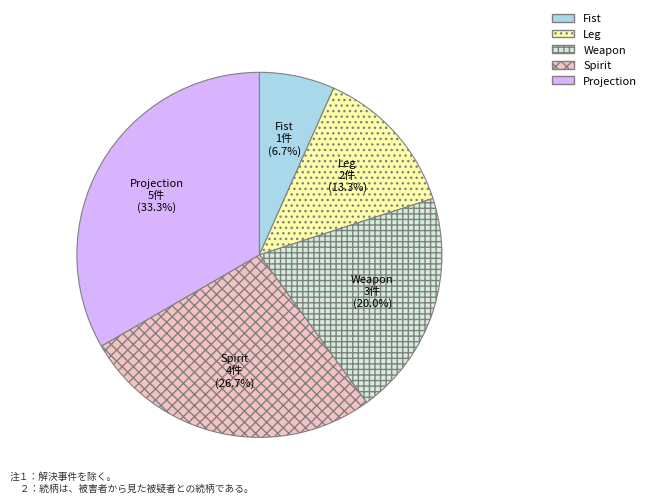

To the nearest percent, what is the average slice percentage?

20%